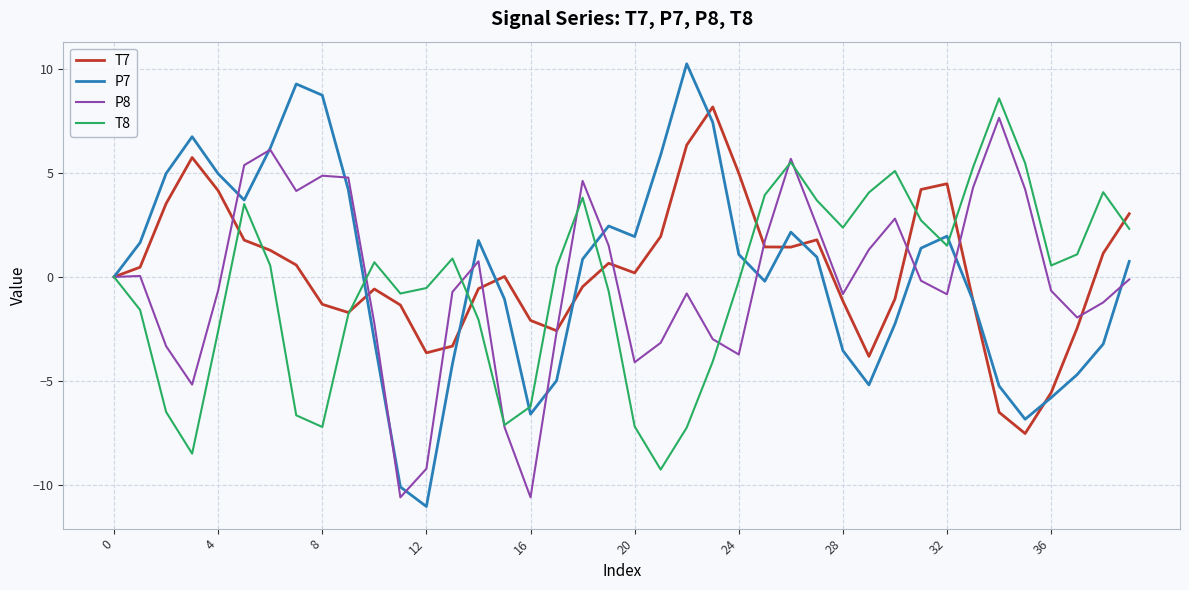

What is the average value of the P8 series?

-0.3